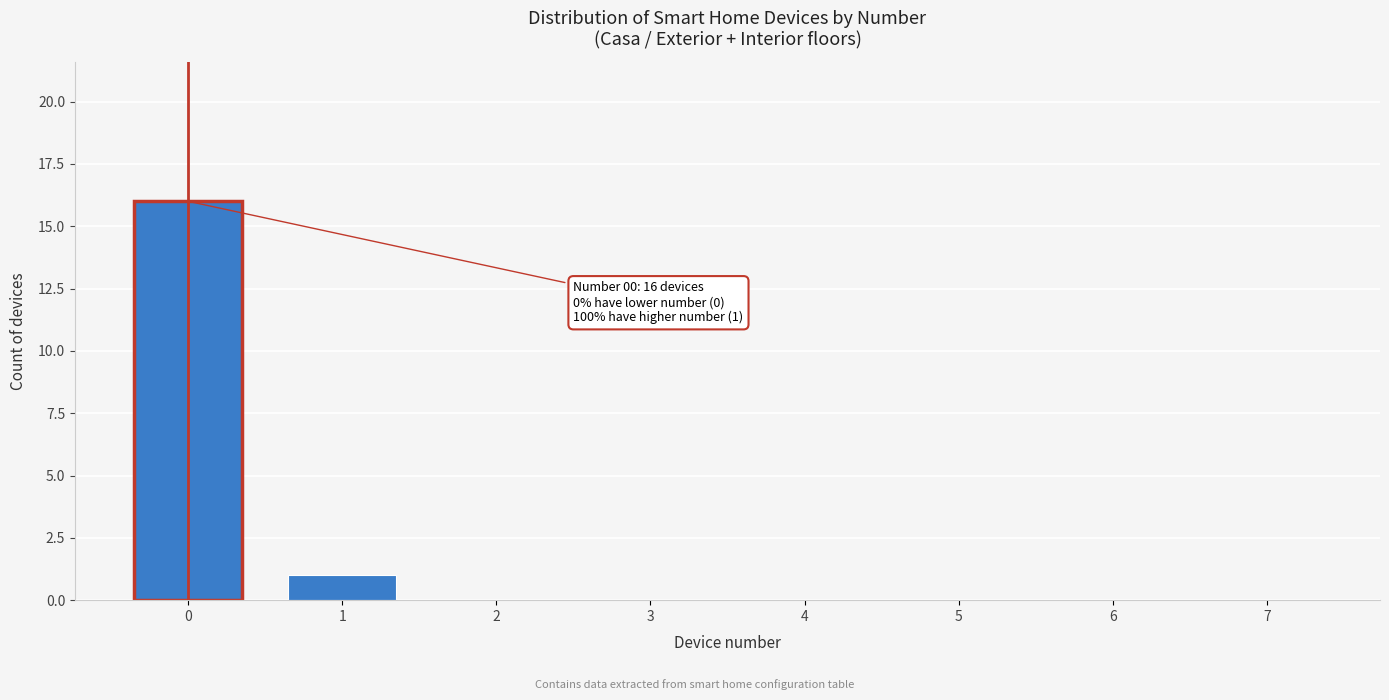

Reading left to right, what are all the values shown in this chart?

0=16	1=1	2=0	3=0	4=0	5=0	6=0	7=0